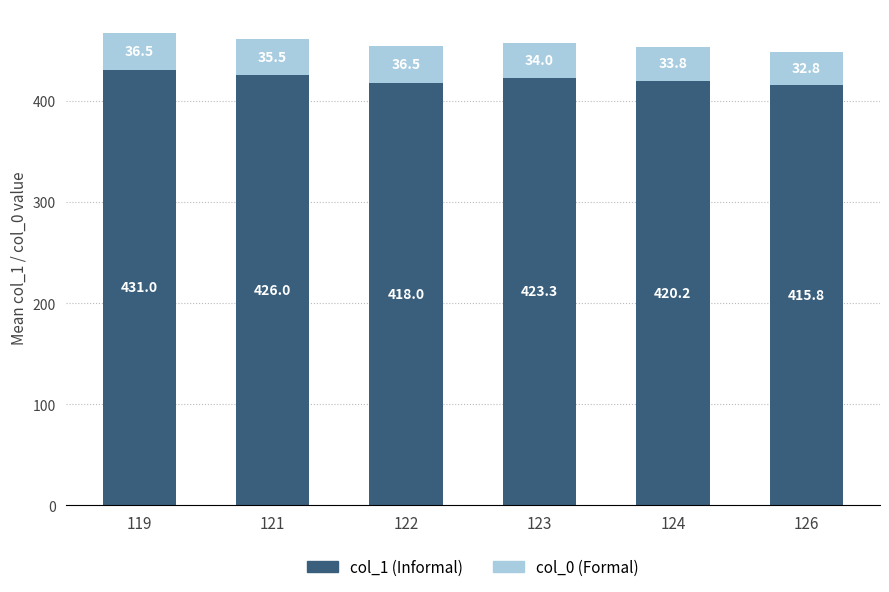

Reading right to left, list the values for the col_1 (Informal) series.

415.8	420.2	423.3	418.0	426.0	431.0